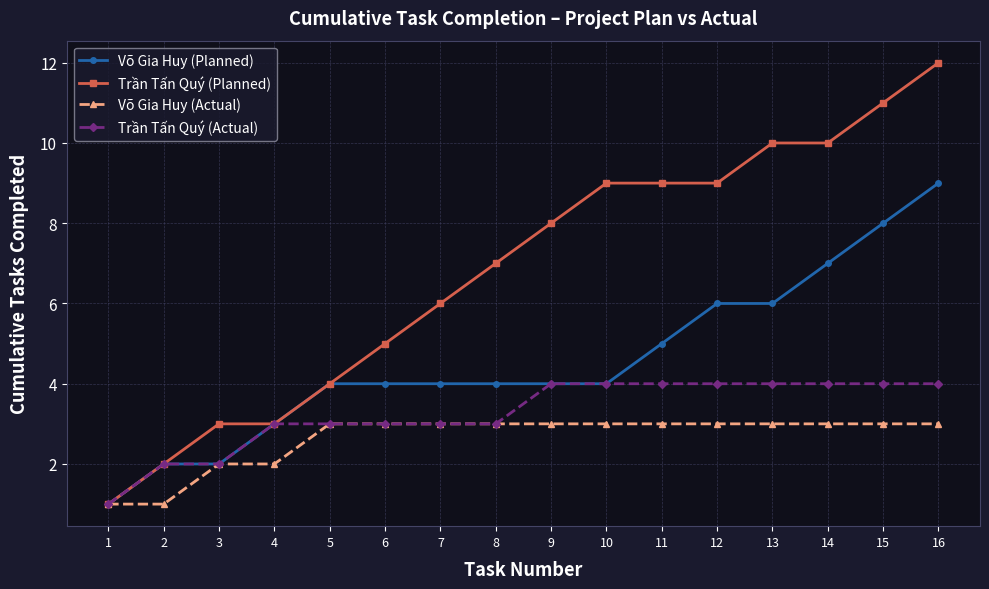

Is it true that Võ Gia Huy (Planned) equals 9 at 16?

True